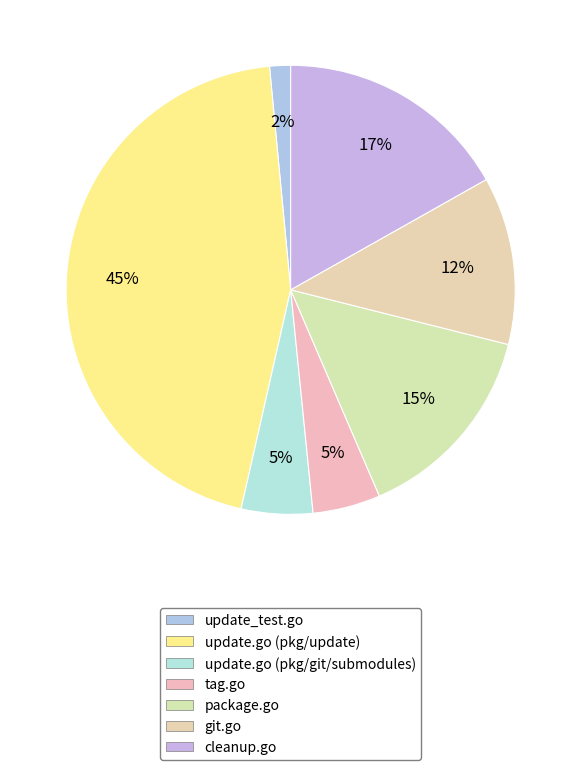

Which category has the biggest portion of the pie?

update.go (pkg/update)